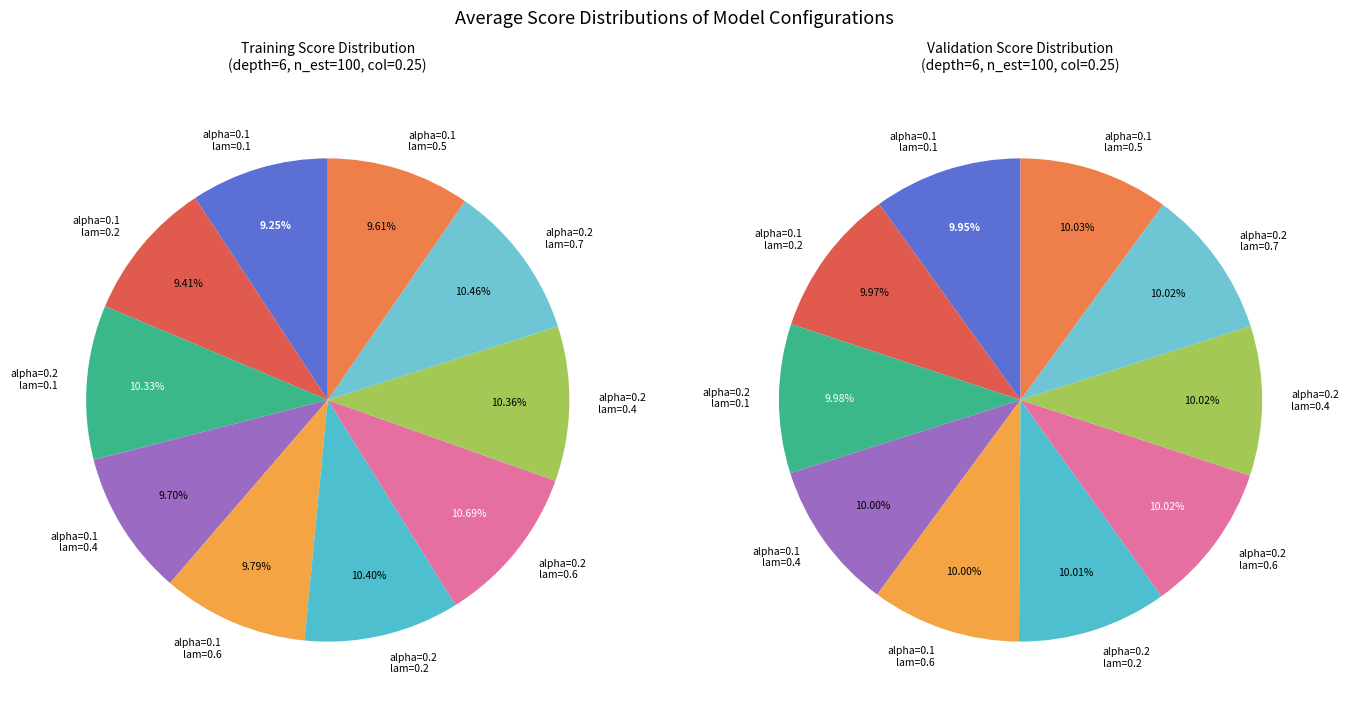

What is the total percentage of 6/100/0.25/0.1/0.5 and 6/100/0.25/0.1/0.2?

19.0%